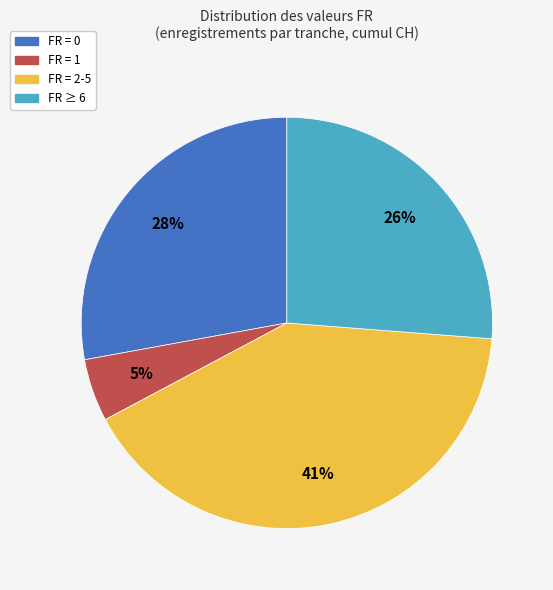

To the nearest percent, what portion does FR = 1 represent?

5%